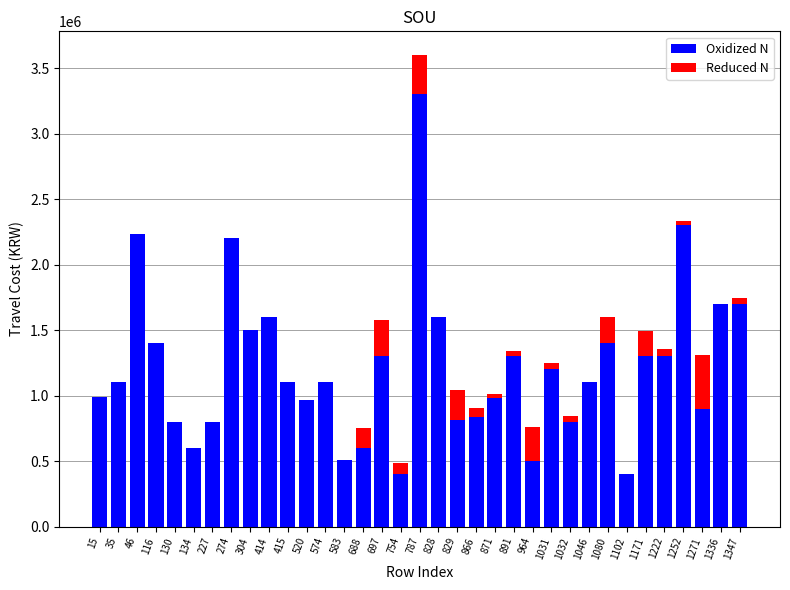

What is the highest value of the Oxidized N series?

3300000